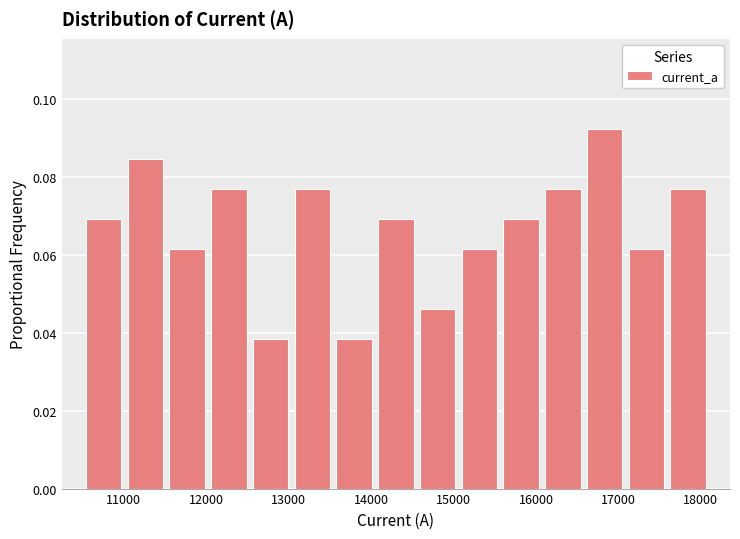

What is the height of the bar covering 16100 to 16600 on the x-axis? Neither the bar edges nor the heights are printed on the chart, so give them approximately, as read against the axes.

0.076